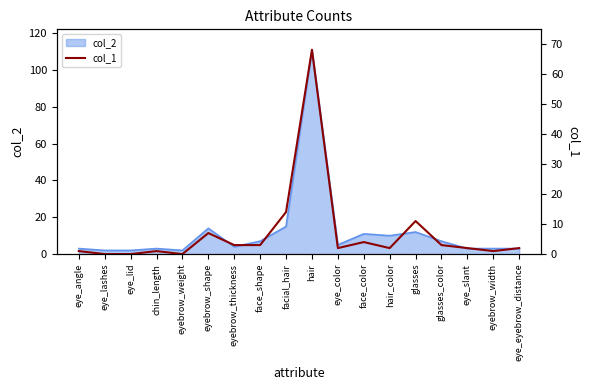

Does the chart display data point markers on the line(s)?

No